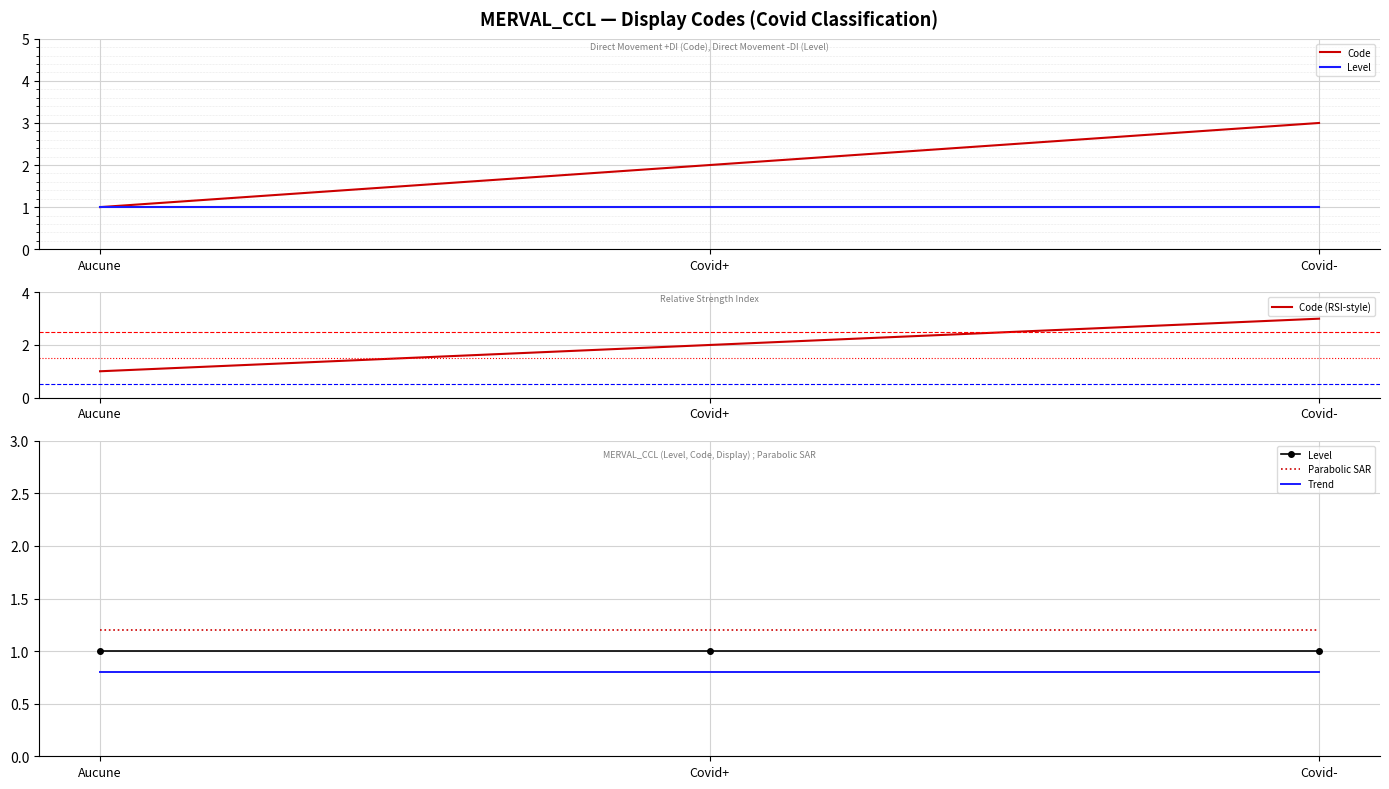

At how many categories does at least one series exceed 2?

1